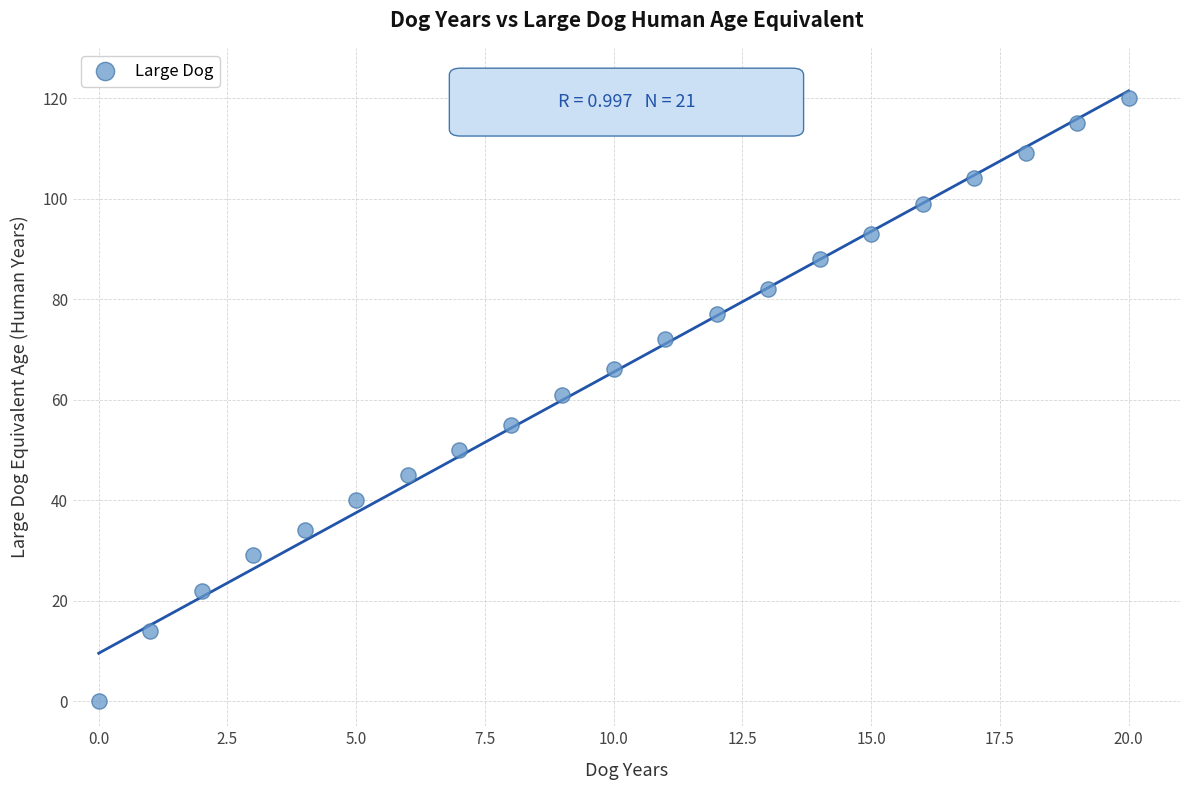

What is the range of Y values (max minus min)?

120